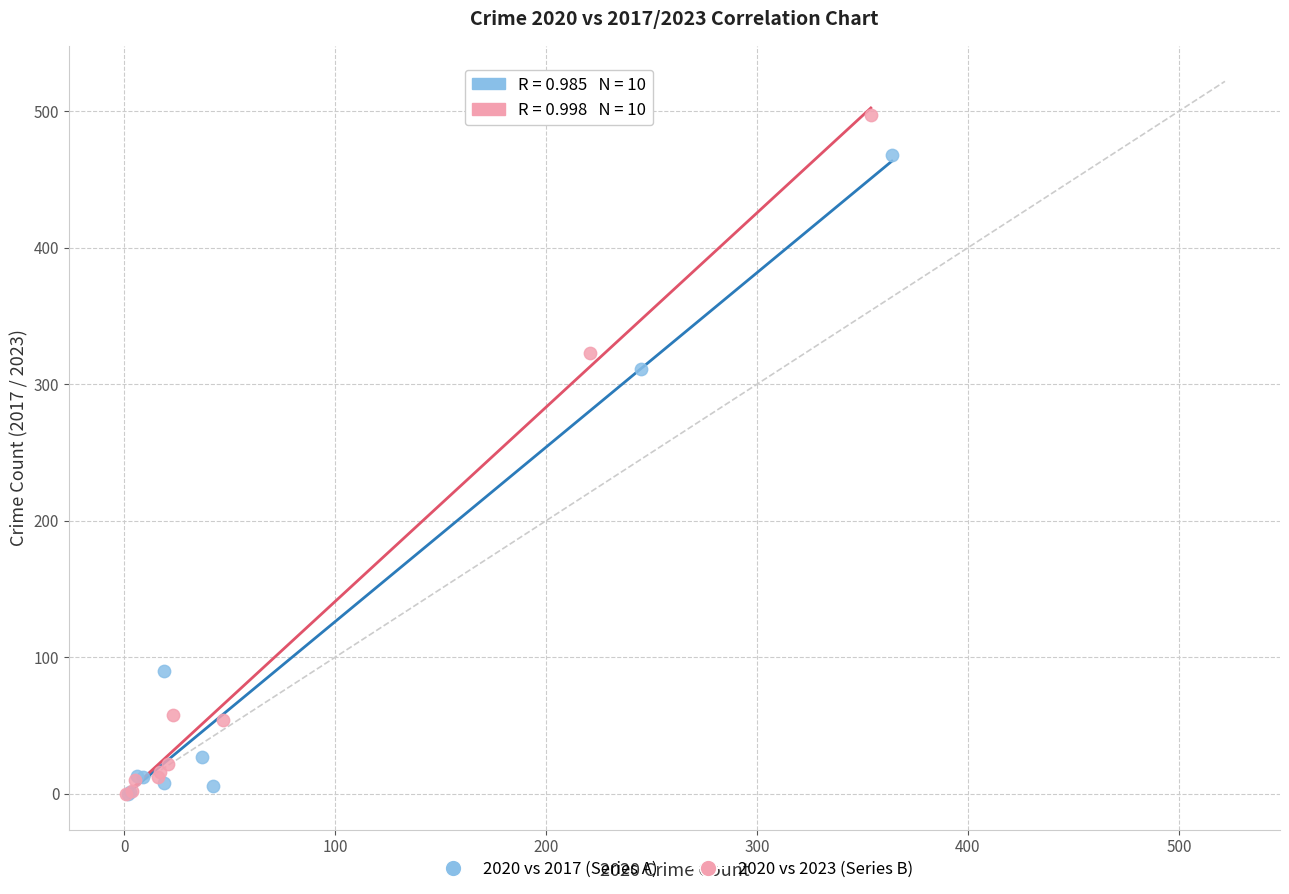

Which series reaches the maximum Y coordinate?

2020 vs 2023 (Series B)